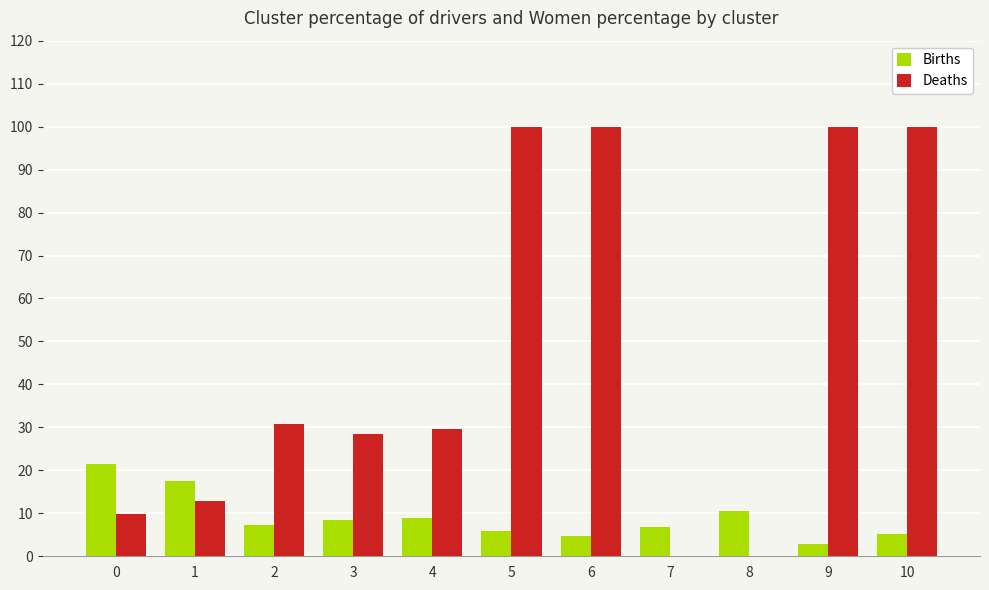

What is the maximum value shown in the chart?

100.0